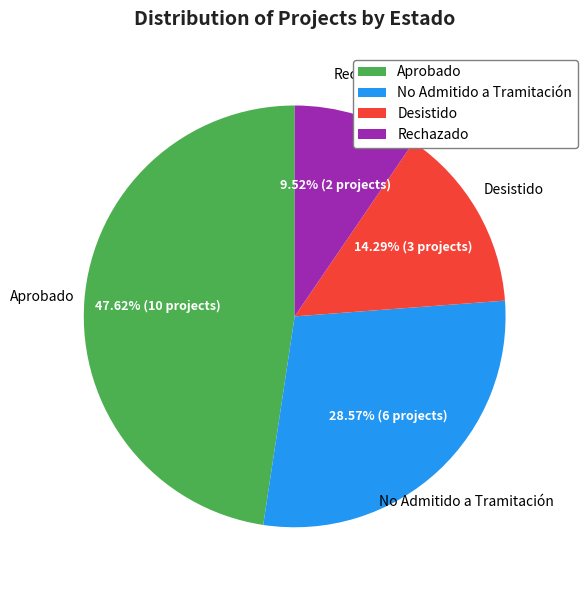

Between No Admitido a Tramitación and Aprobado, which is larger?

Aprobado